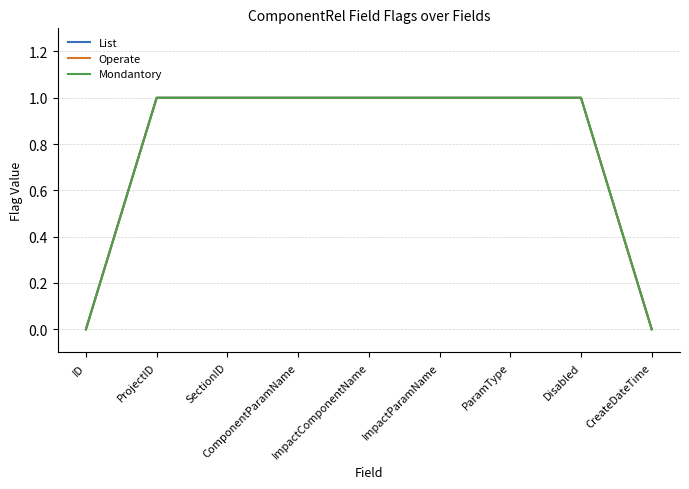

Does the chart display data point markers on the line(s)?

No